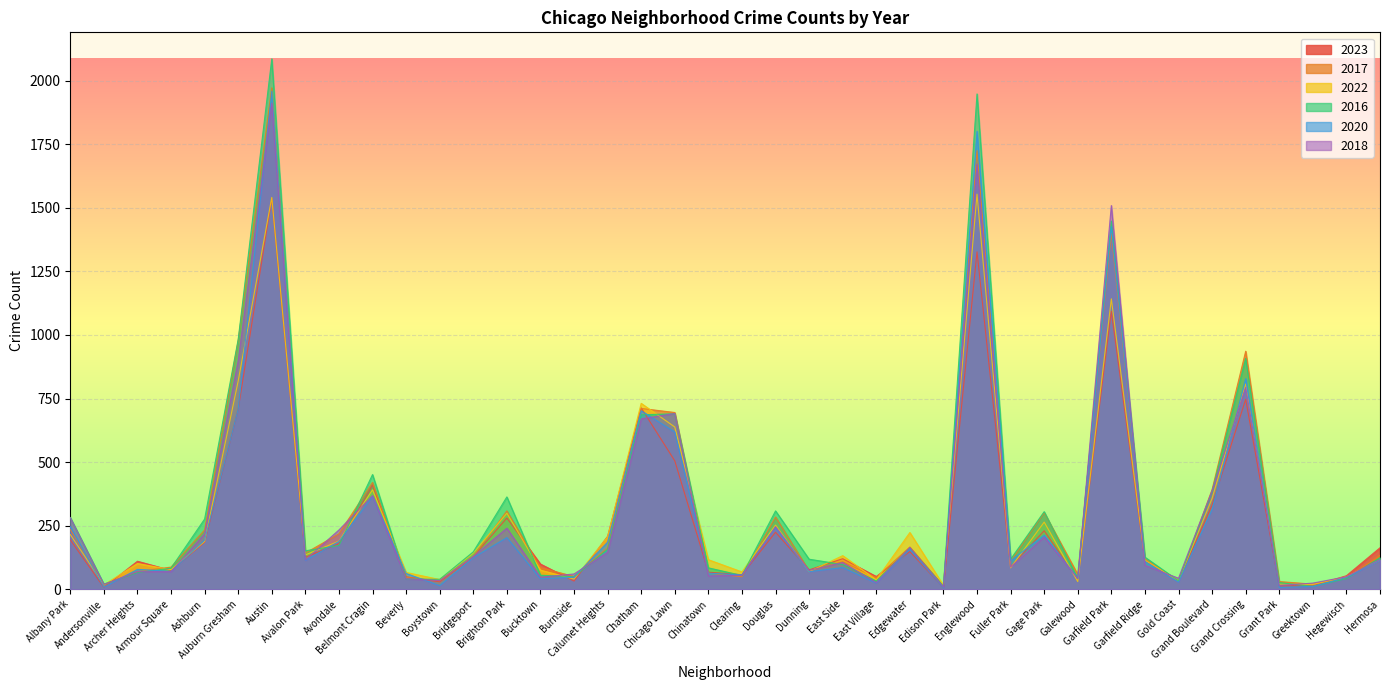

List the series in order of their peak value, lowest first.

2023, 2022, 2018, 2020, 2017, 2016